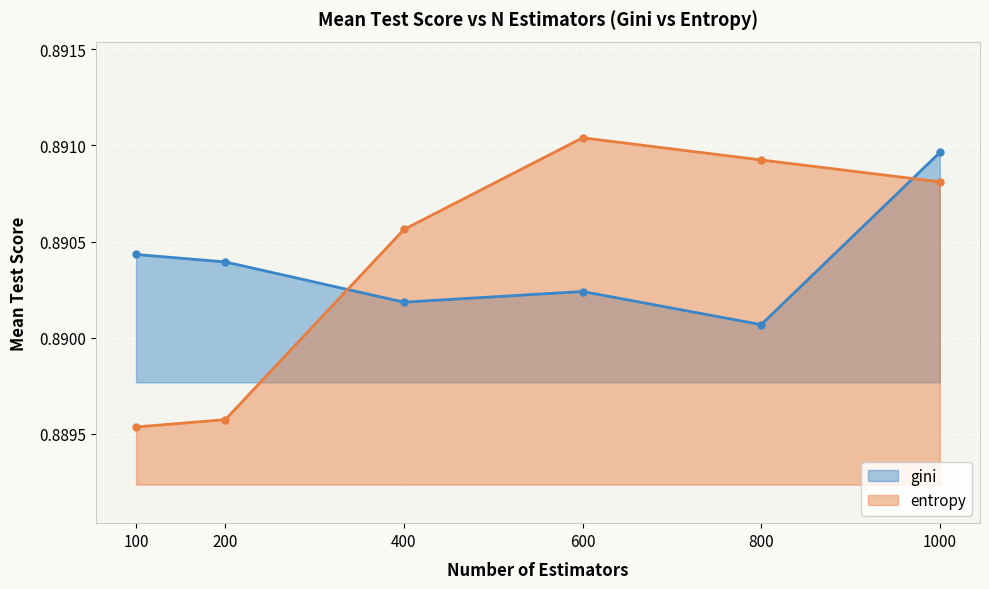

Reading right to left, what are all the values shown in this chart?

gini: 1000=0.9	800=0.9	600=0.9	400=0.9	200=0.9	100=0.9
entropy: 1000=0.9	800=0.9	600=0.9	400=0.9	200=0.9	100=0.9